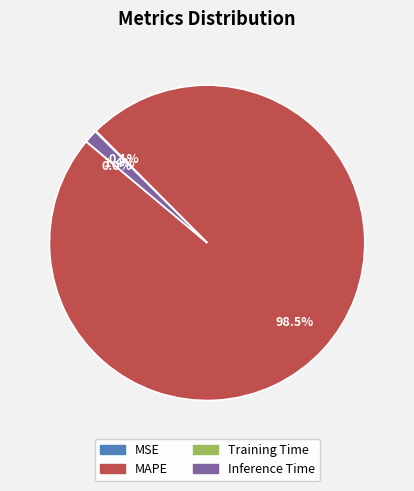

To the nearest percent, what percentage of the pie is Inference Time?

1%